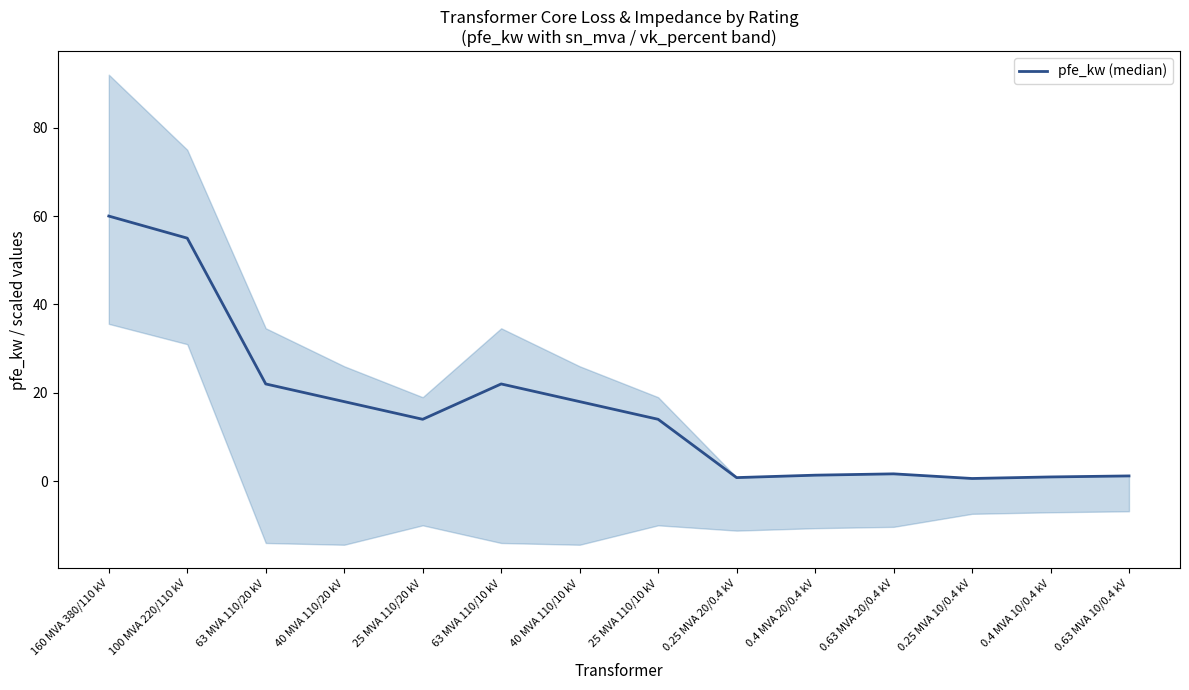

The chart shows a value of 83.8 at 100 MVA 220/110 kV. True or false?

False